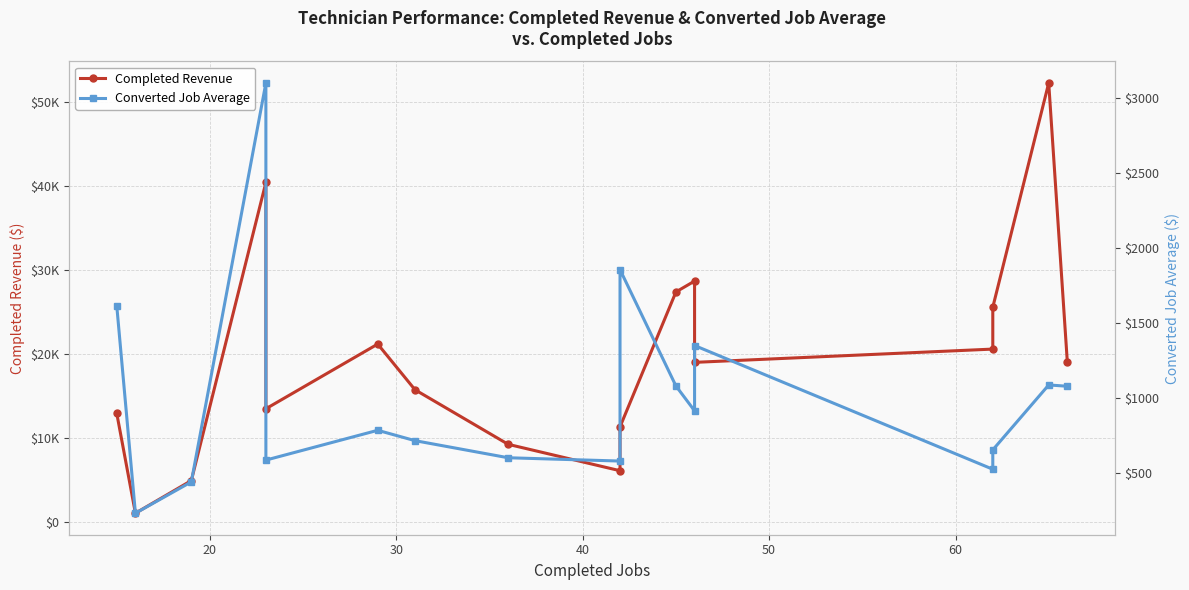

What is the sum of all Converted Job Average values?

17171.3